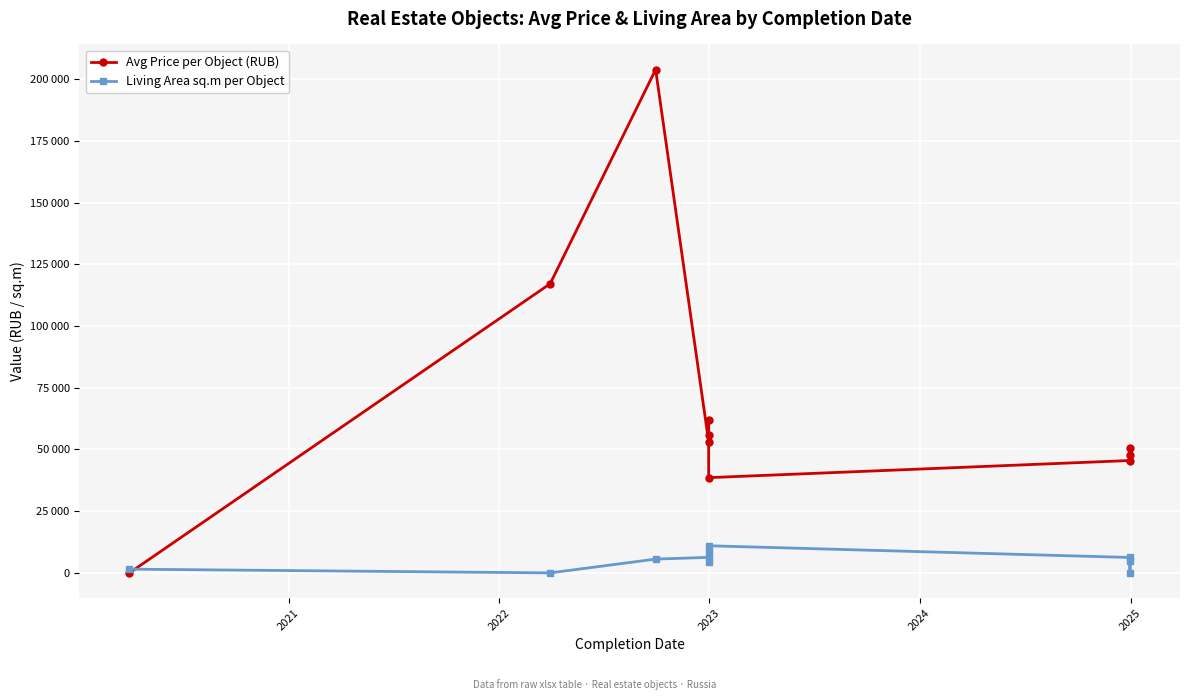

What is the highest value of the Living Area sq.m per Object series?

10991.9